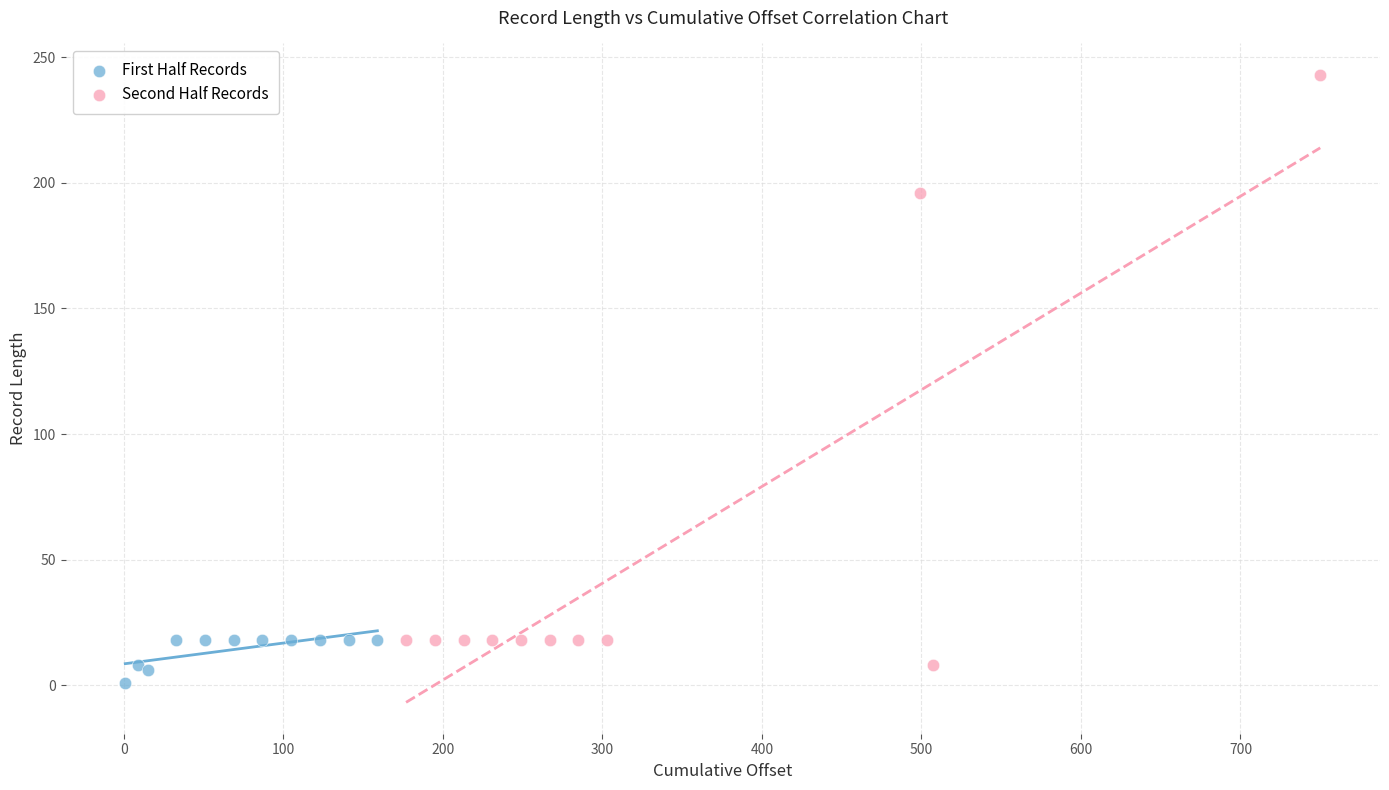

Which series contains the lowest Y value?

First Half Records